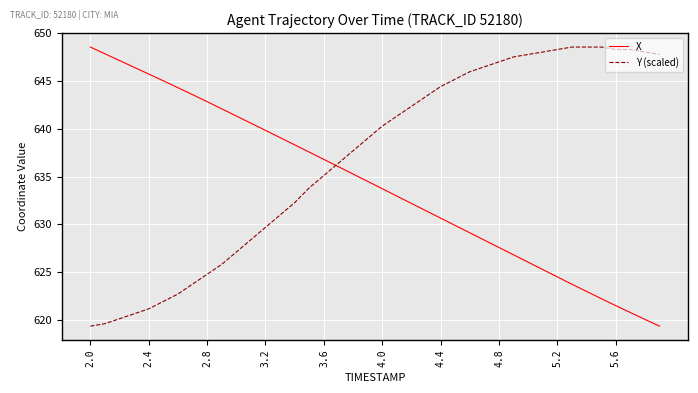

What are all the series names shown in the legend?

X, Y (scaled)